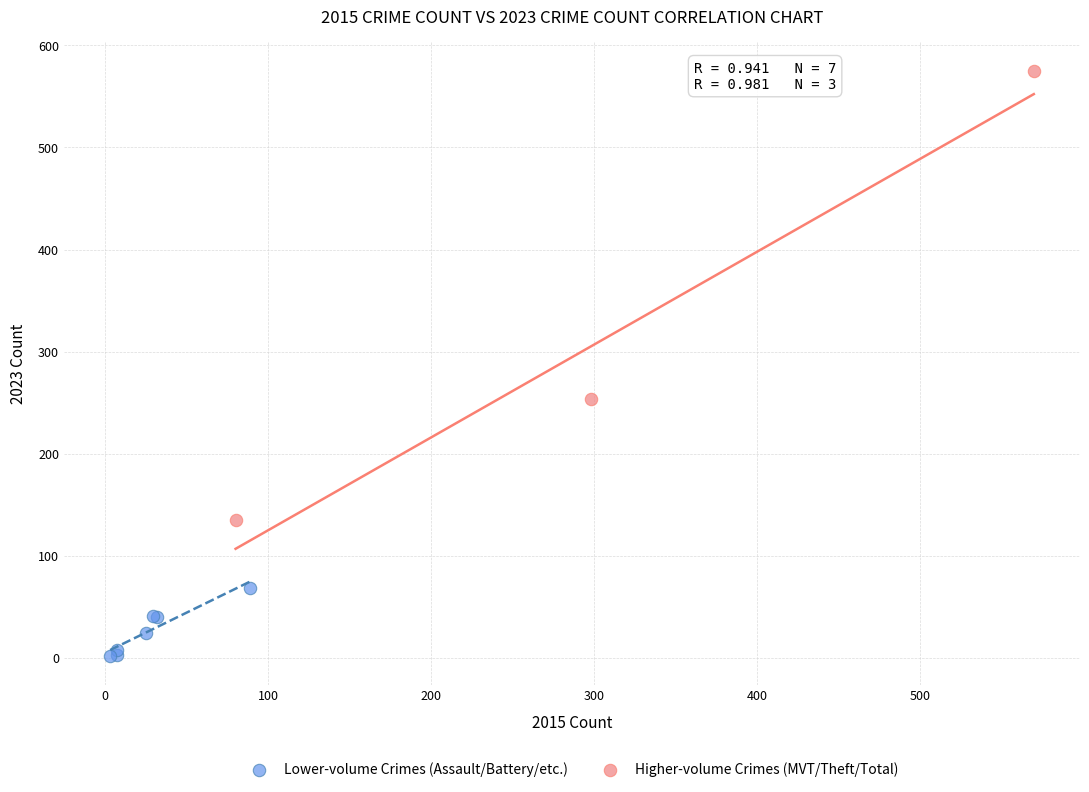

Which series contains the lowest Y value?

Lower-volume Crimes (Assault/Battery/etc.)